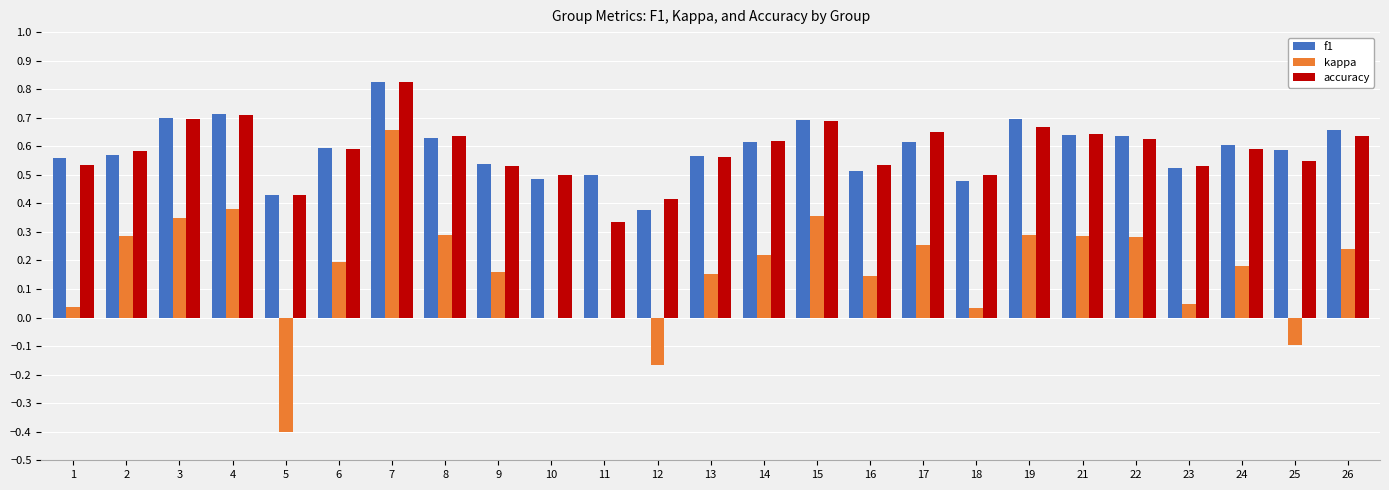

The value of f1 at 9 is 0.5. True or false?

True